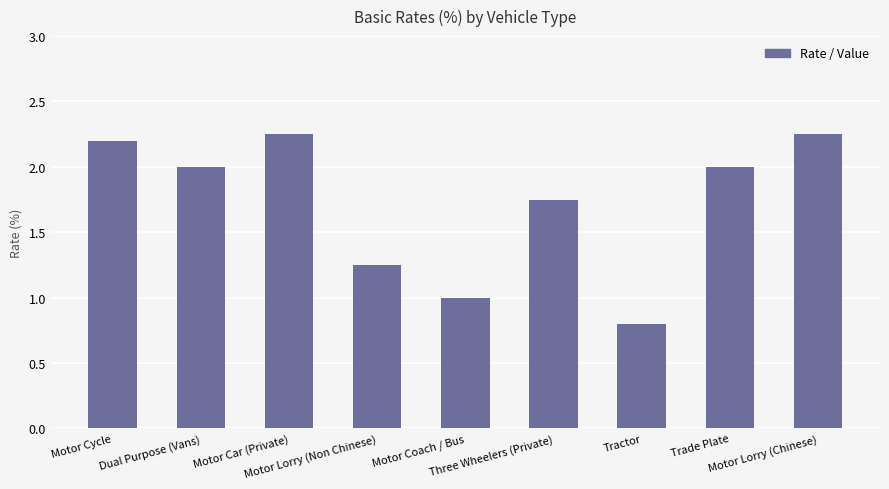

Does the chart contain stacked bars?

No